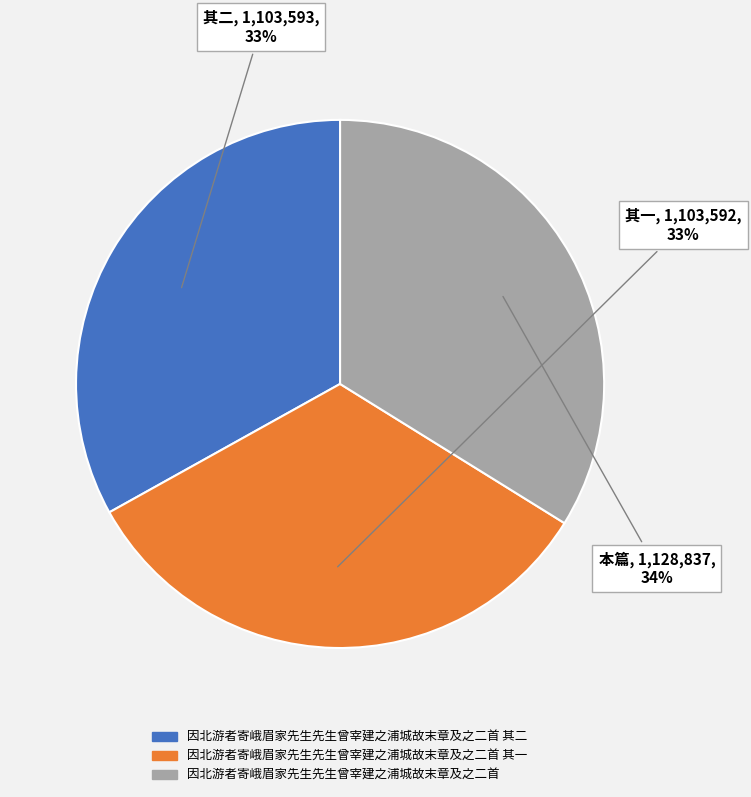

To the nearest percent, what percentage of the pie is 因北游者寄峨眉家先生先生曾宰建之浦城故末章及之二首 其一?

33%